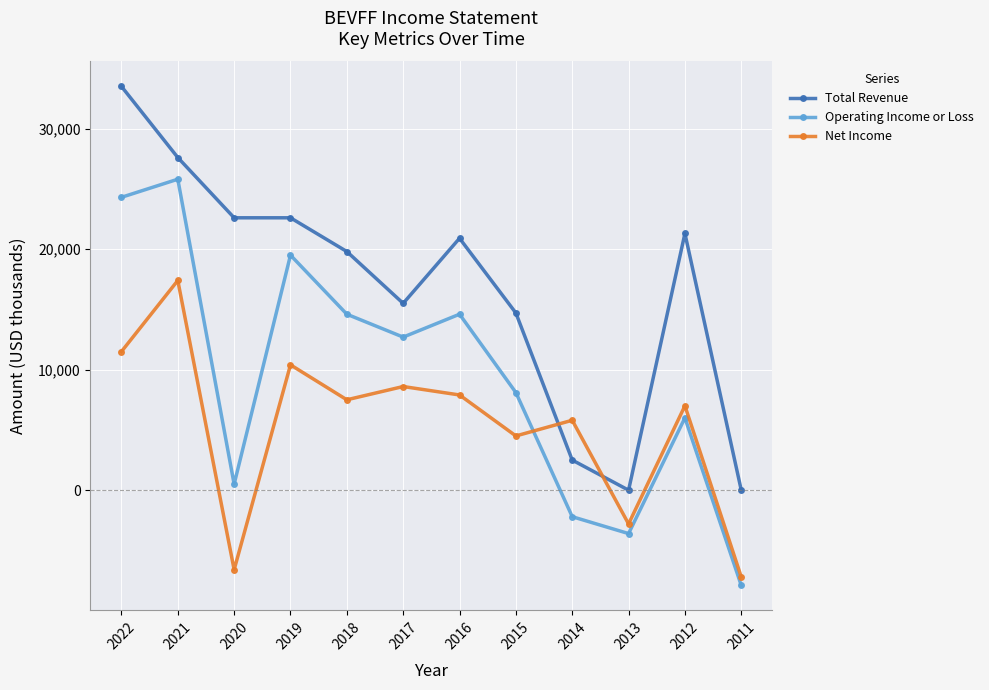

Is this an area chart (filled region under the line)?

No